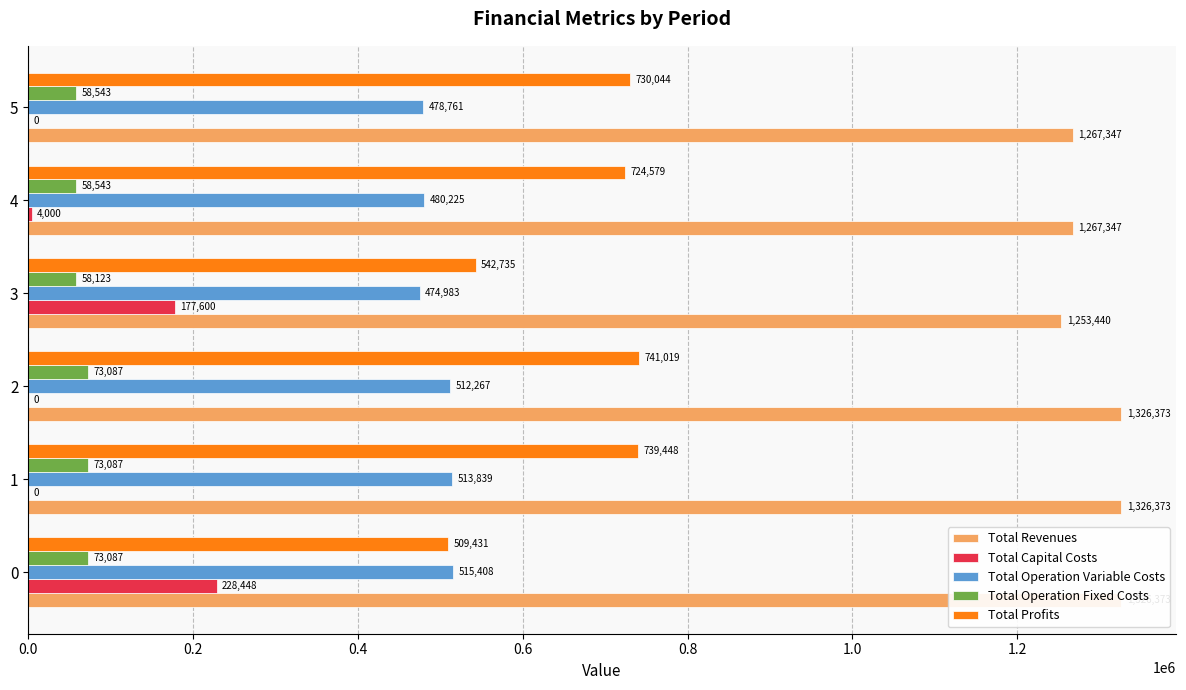

Rank the series by their maximum value, from highest to lowest.

Total Revenues, Total Profits, Total Operation Variable Costs, Total Capital Costs, Total Operation Fixed Costs